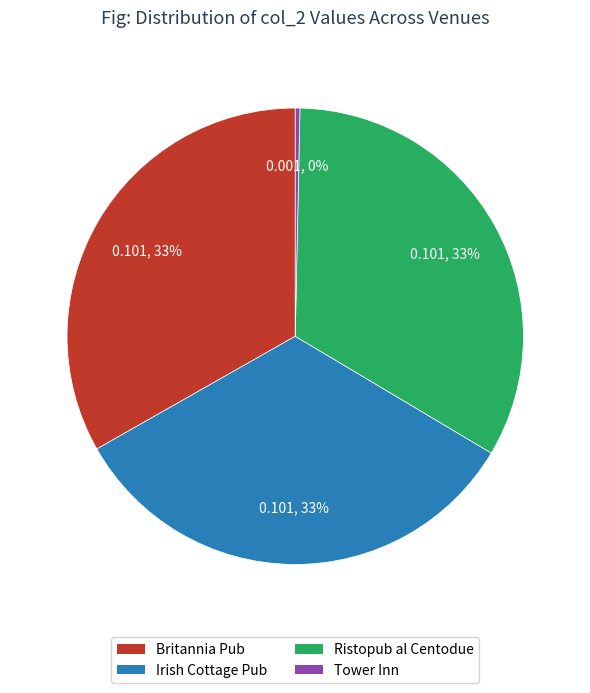

To the nearest percent, what is the difference between the largest and smallest slice percentages?

33%